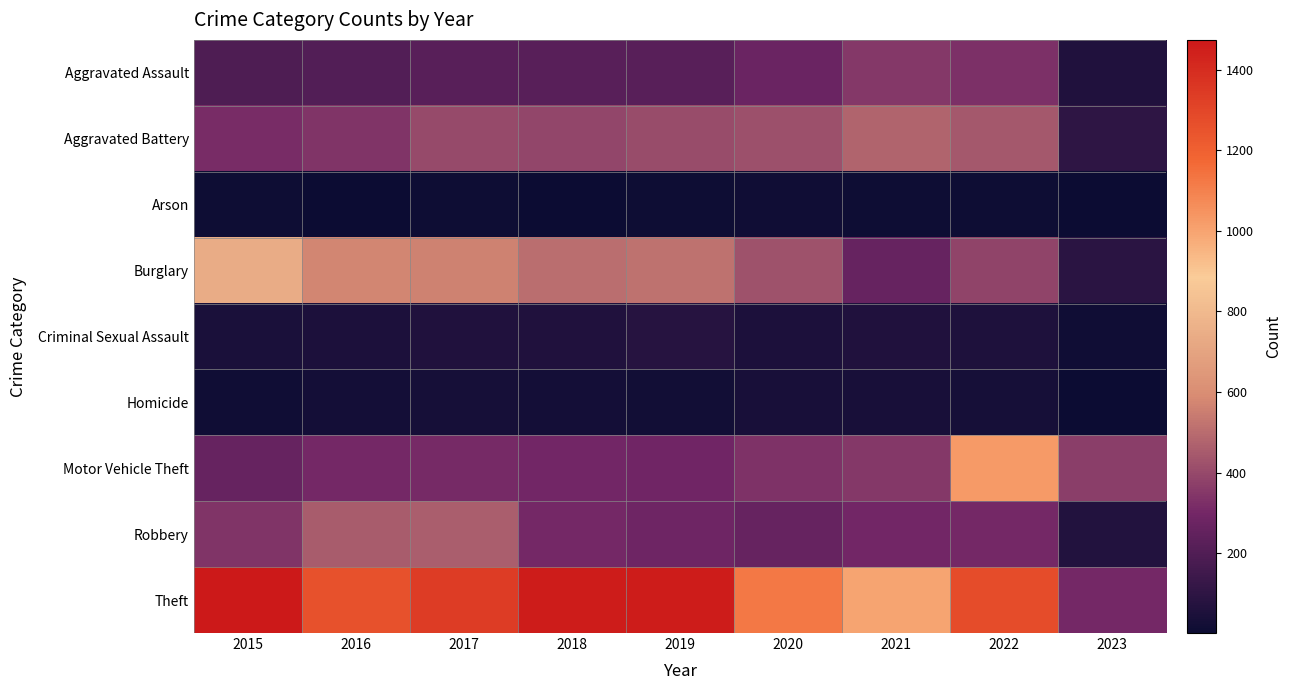

Reading left to right, what are all the values shown in this chart?

Aggravated Assault: 2015=194	2016=206	2017=224	2018=225	2019=223	2020=273	2021=352	2022=327	2023=62
Aggravated Battery: 2015=316	2016=336	2017=400	2018=389	2019=407	2020=416	2021=479	2022=439	2023=102
Arson: 2015=9	2016=7	2017=10	2018=7	2019=12	2020=17	2021=12	2022=11	2023=2
Burglary: 2015=738	2016=576	2017=562	2018=506	2019=517	2020=425	2021=261	2022=382	2023=91
Criminal Sexual Assault: 2015=46	2016=50	2017=61	2018=60	2019=77	2020=48	2021=61	2022=54	2023=16
Homicide: 2015=15	2016=26	2017=33	2018=25	2019=22	2020=41	2021=38	2022=36	2023=7
Motor Vehicle Theft: 2015=263	2016=304	2017=312	2018=298	2019=290	2020=333	2021=348	2022=1027	2023=368
Robbery: 2015=337	2016=454	2017=460	2018=301	2019=287	2020=263	2021=300	2022=304	2023=70
Theft: 2015=1474	2016=1259	2017=1339	2018=1461	2019=1459	2020=1125	2021=998	2022=1273	2023=306